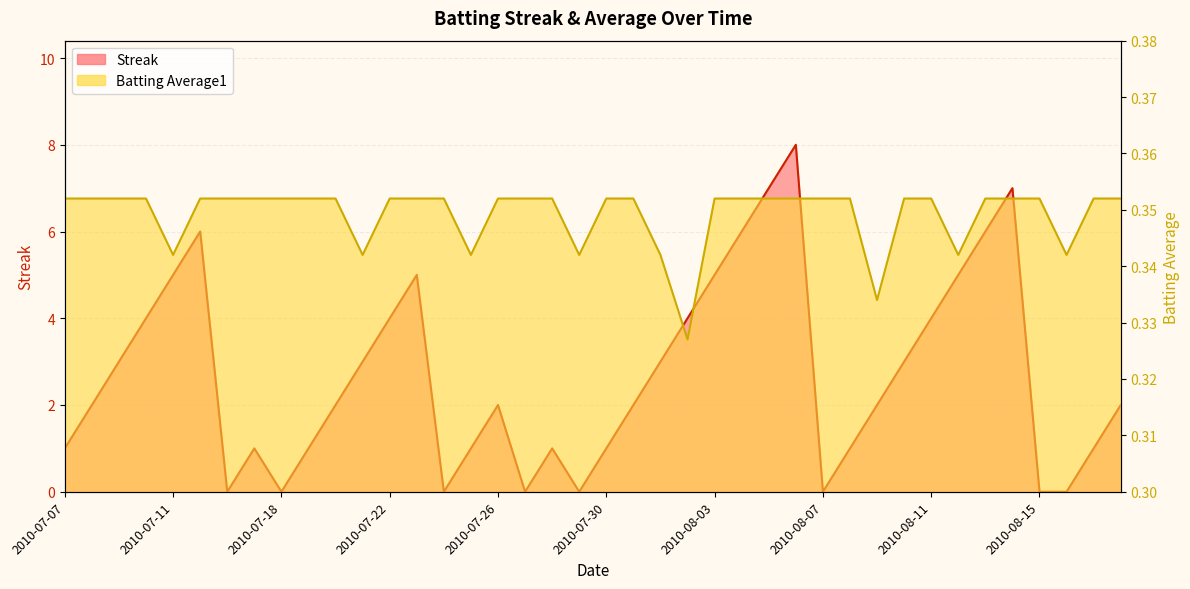

Which has a higher value, 2010-07-26 or 2010-08-13?

2010-08-13